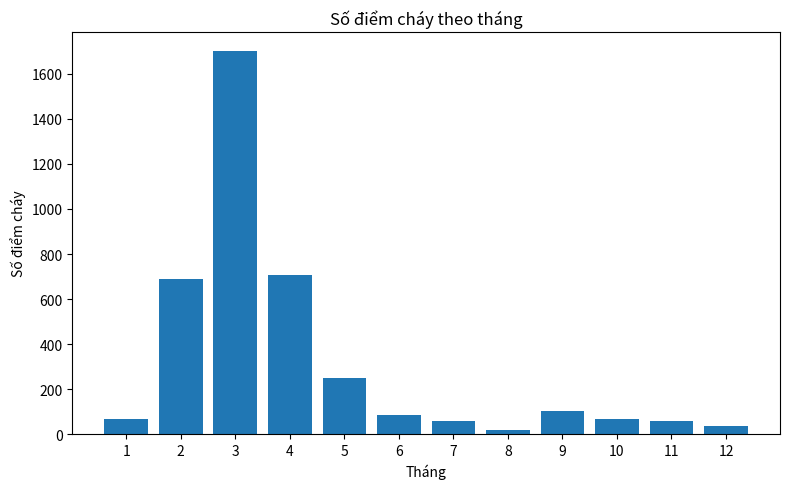

How many series are shown in this chart?

1